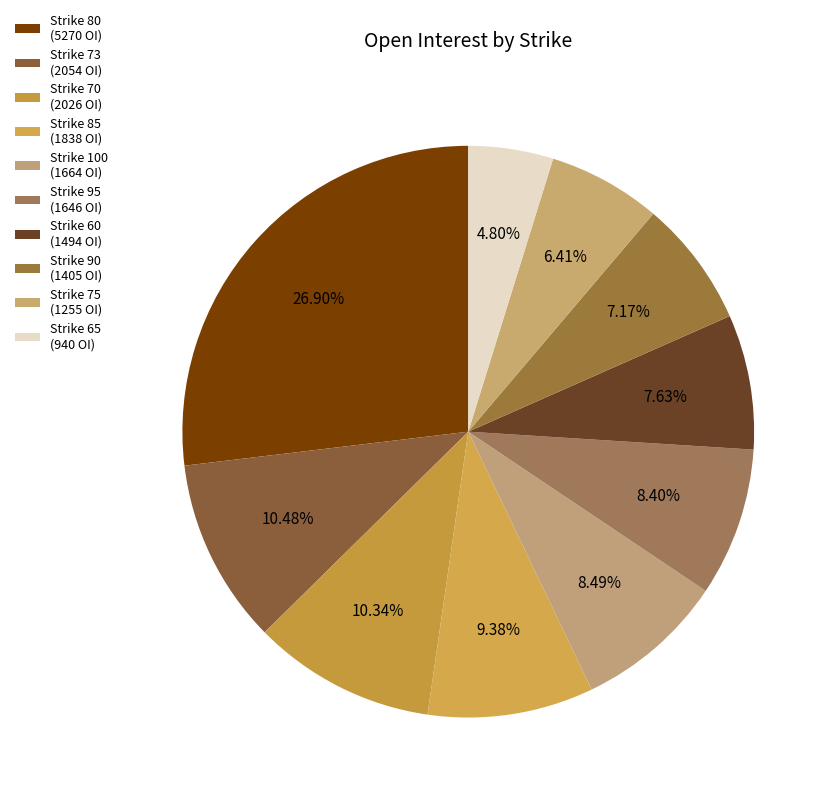

How many segments does this pie chart have?

10